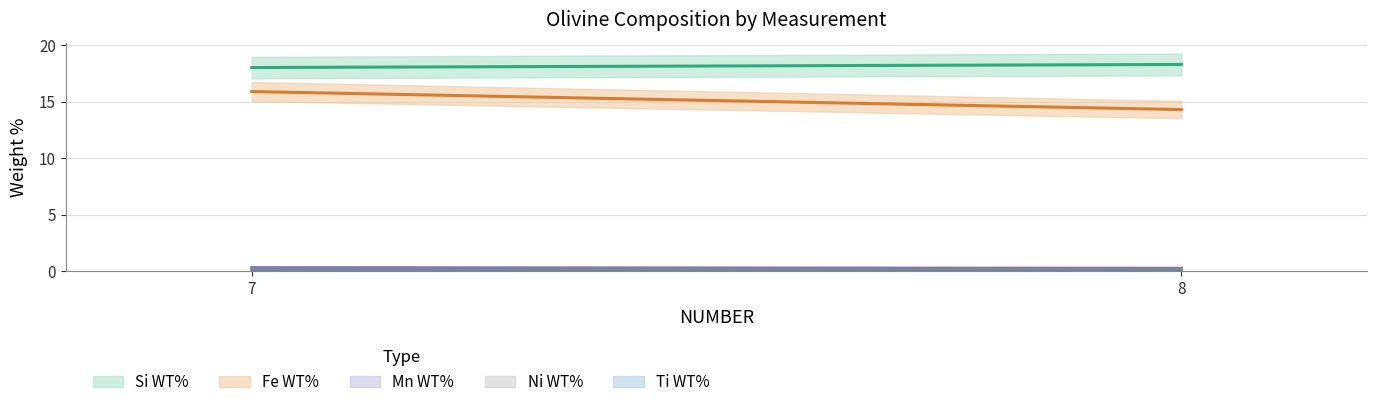

The Fe WT% series shows 4.0 at 8. True or false?

False